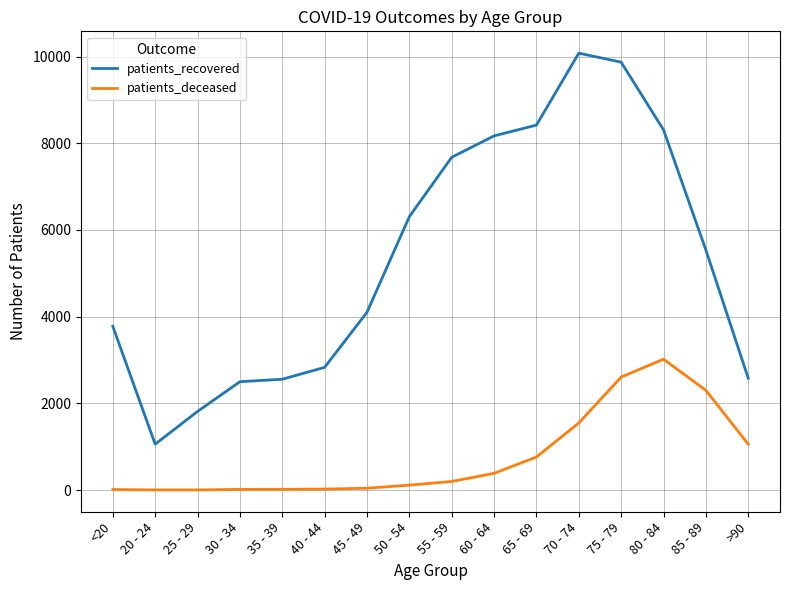

Which series changed the most between 70 - 74 and >90?

patients_recovered